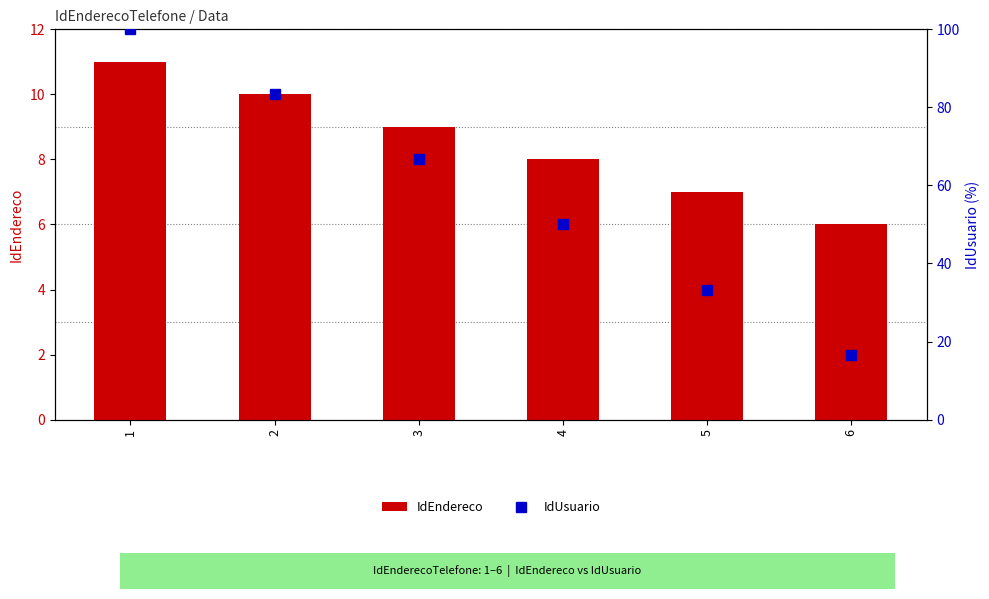

What value does the IdEndereco series have at 3?

9